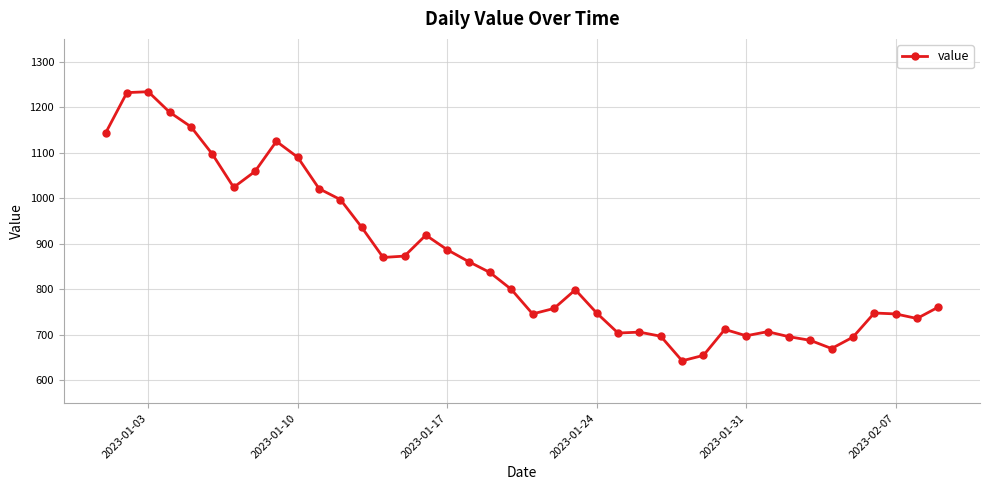

What is the value of the 4th point from the left?

1189